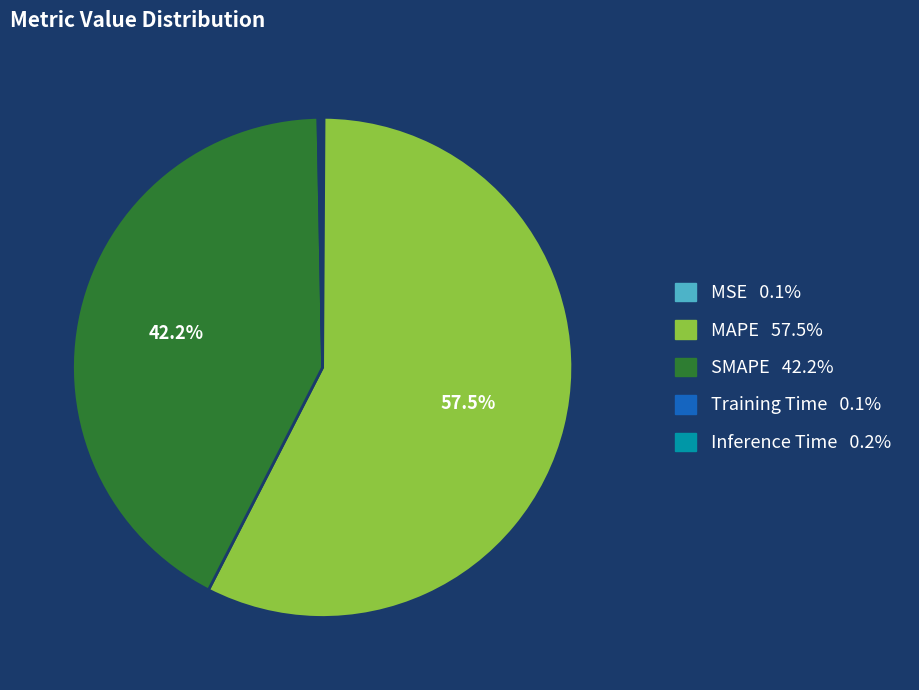

Approximately how many times larger is the value at MAPE compared to SMAPE?

1.4